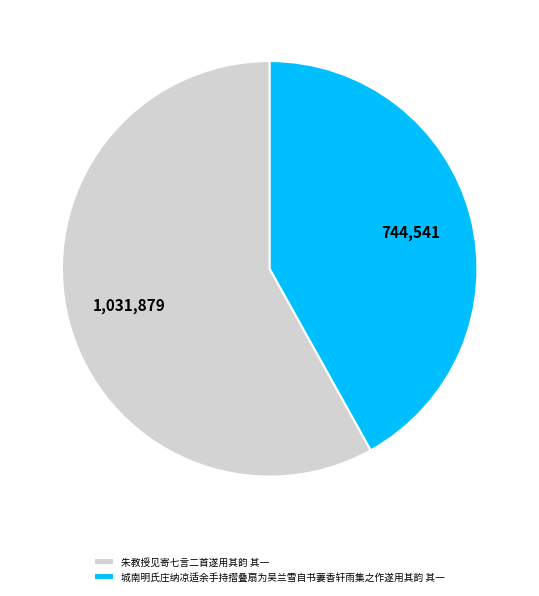

Which has a higher value, 朱教授见寄七言二首遂用其韵 其一 or 城南明氏庄纳凉适余手持摺叠扇为吴兰雪自书萋香轩雨集之作遂用其韵 其一?

朱教授见寄七言二首遂用其韵 其一